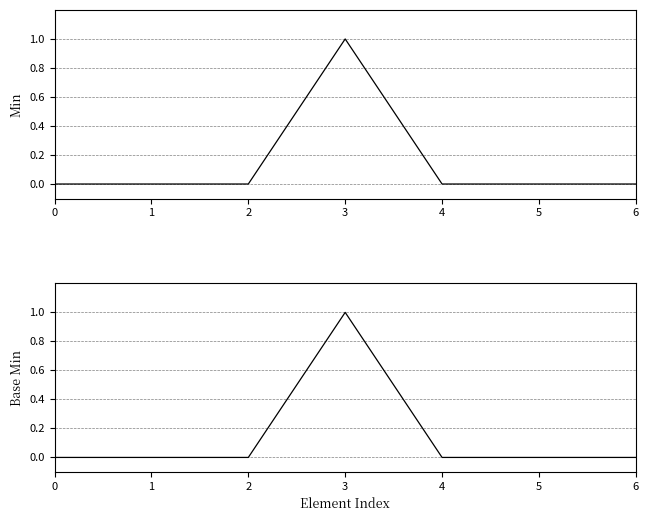

What is the maximum value shown in the chart?

1